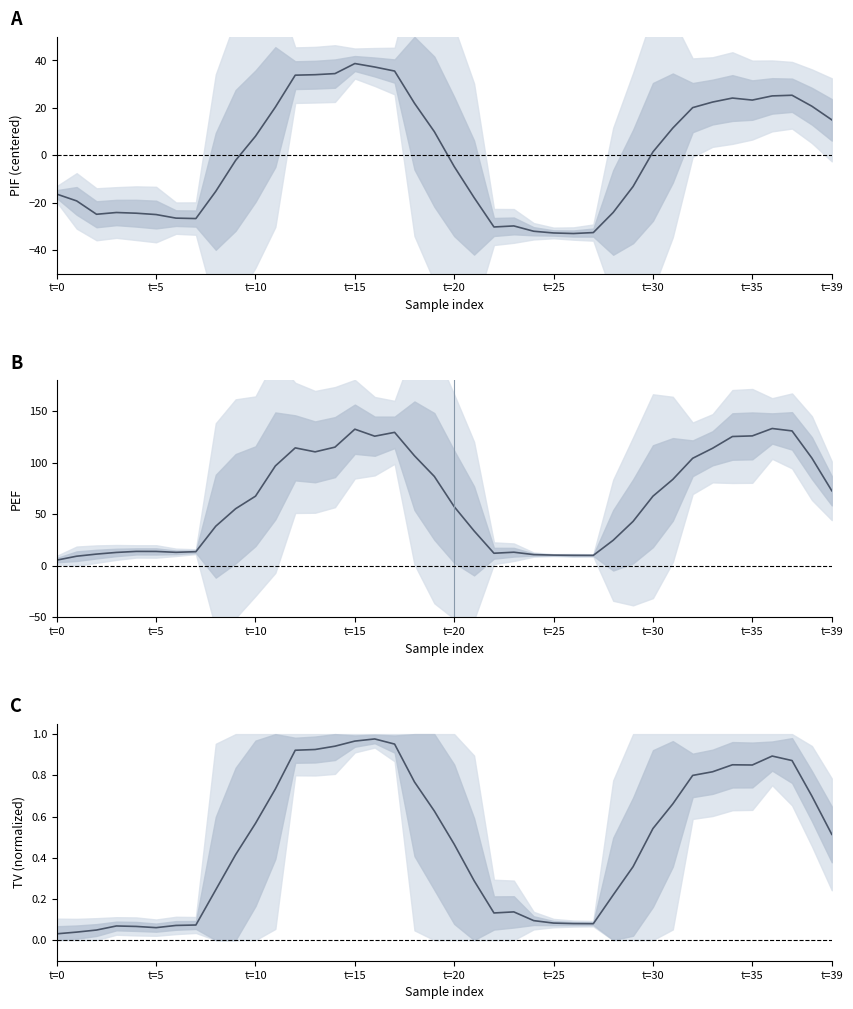

True or false: PIF (centered) has a value of 24.1 at 34.

True